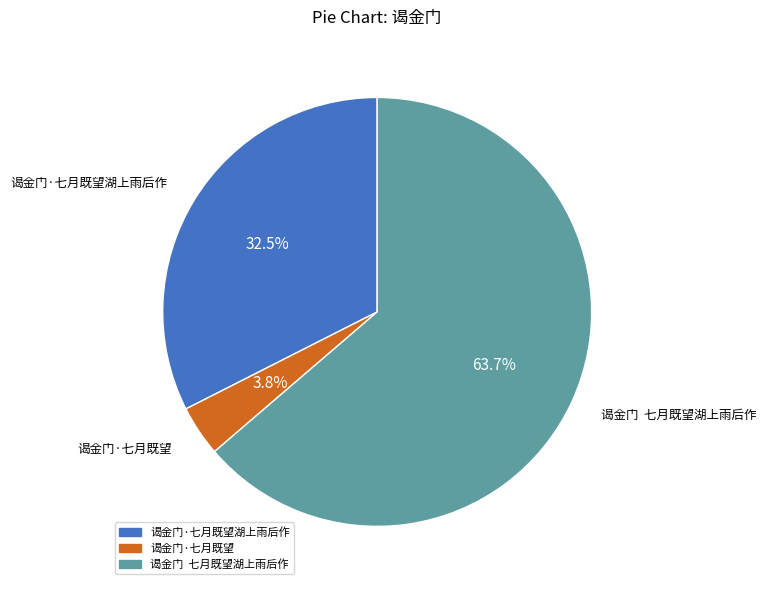

How much of the chart is everything except 谒金门·七月既望湖上雨后作?

67.5%